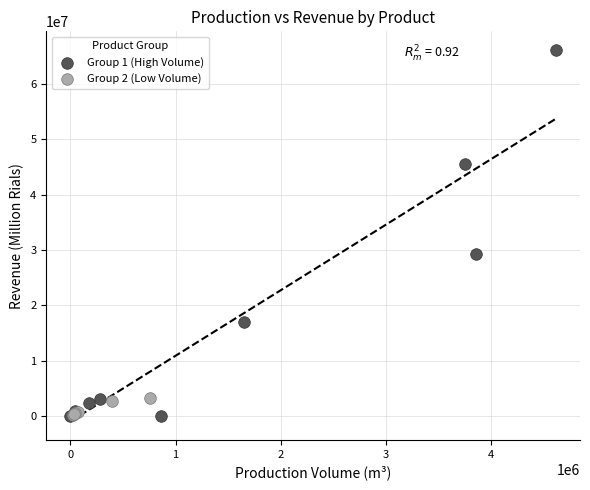

Which series reaches the maximum Y coordinate?

Group 1 (High Volume)